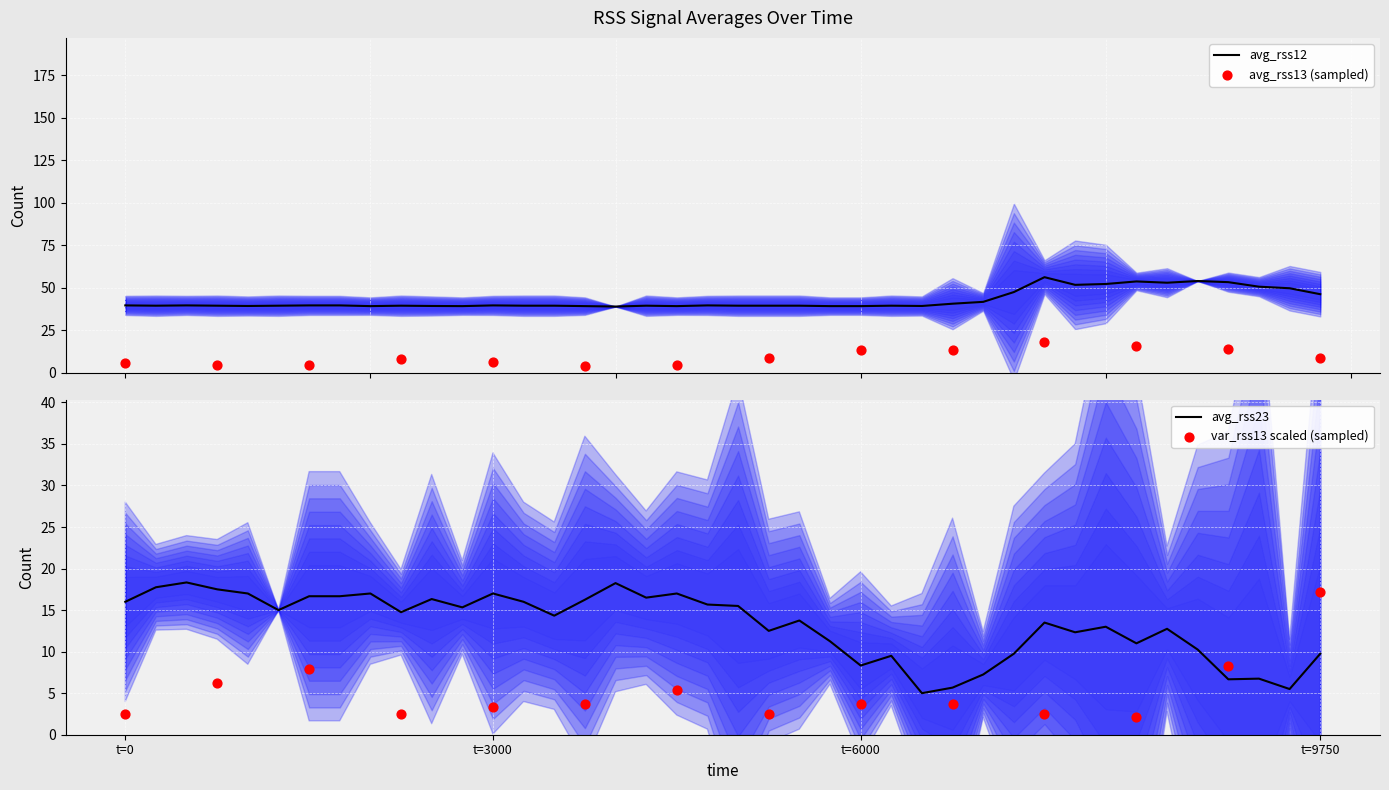

Is the value of avg_rss23 at 29 greater than the value of avg_rss13 at 11?

Yes